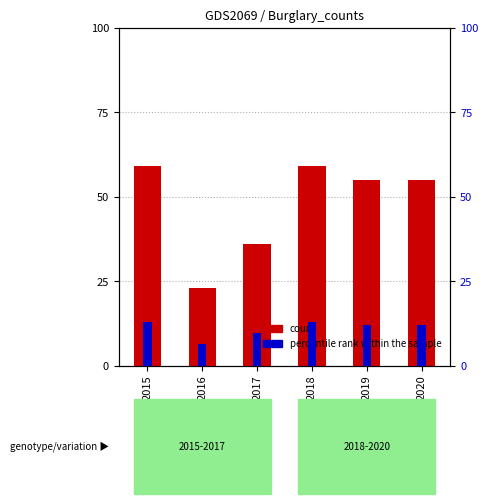

What is the value of the percentile rank within the sample bar at the 5th from the left?

12.0